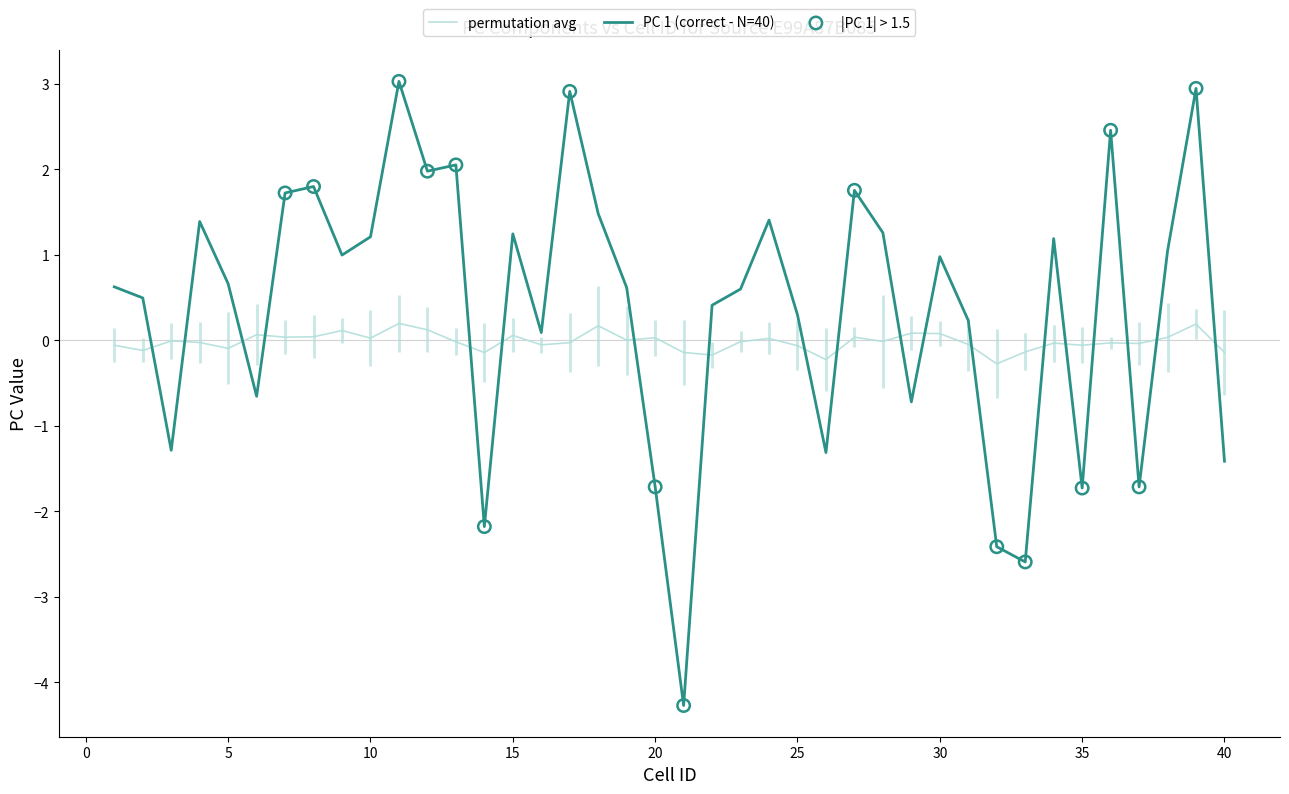

Which series has the largest range (max minus min)?

PC 1 (correct - N=40)